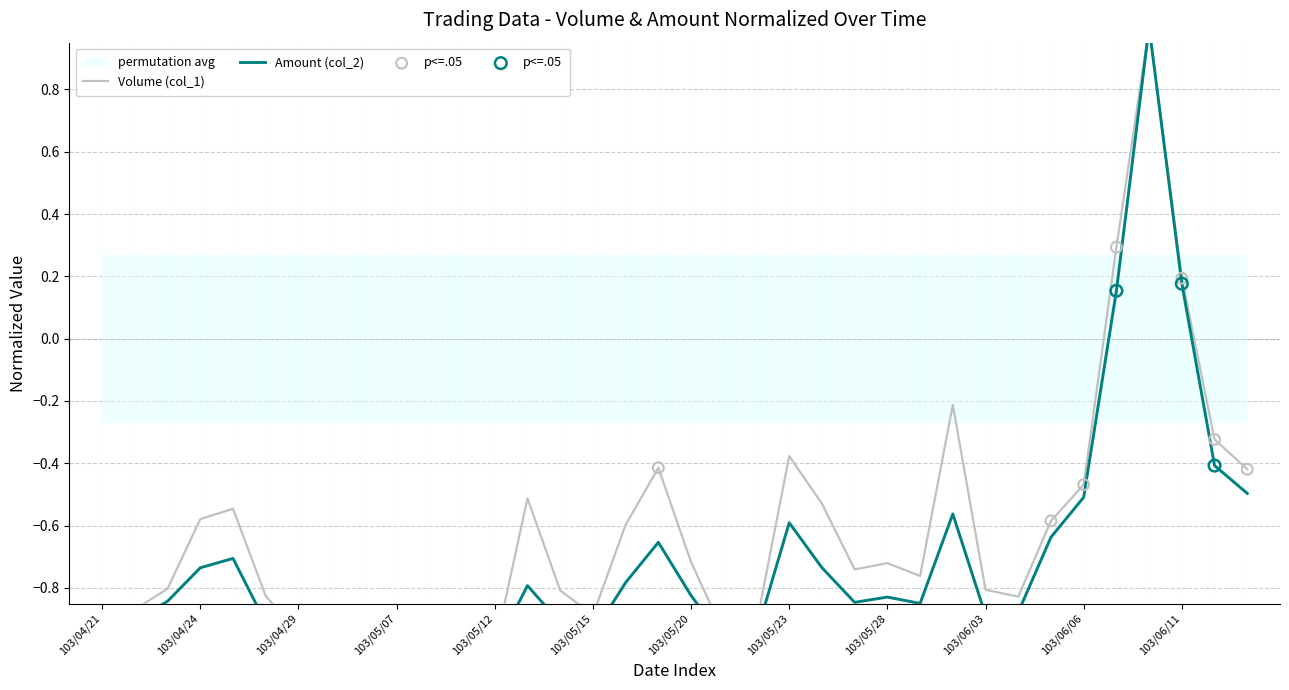

Which series reaches the maximum Y coordinate?

Volume (col_1)